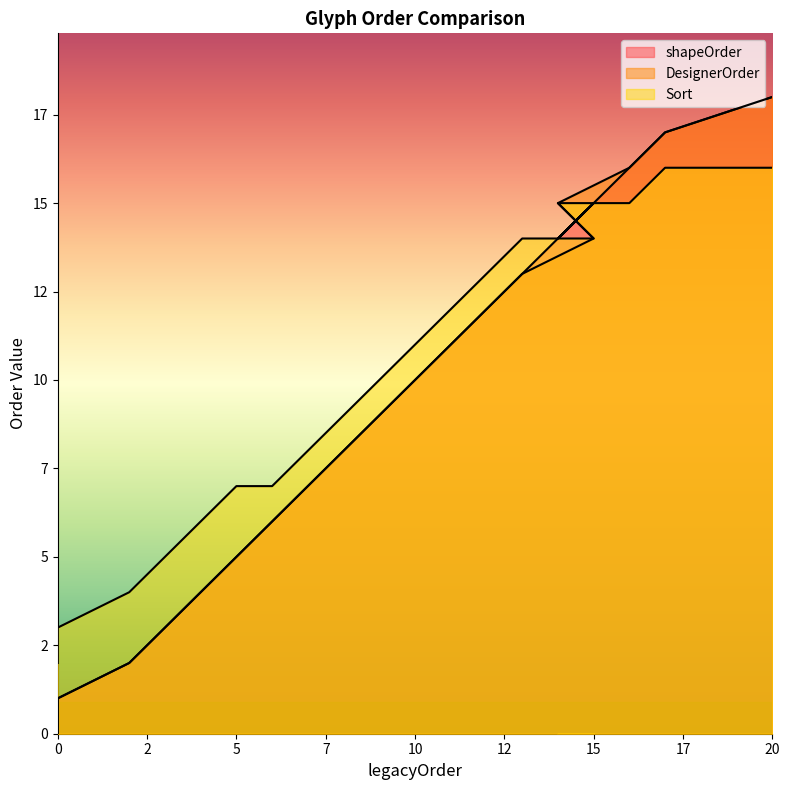

Rank the categories by shapeOrder value from lowest to highest.

0, 0, 2, 2, 3, 4, 5, 6, 7, 8, 9, 10, 11, 12, 13, 14, 15, 16, 17, 20